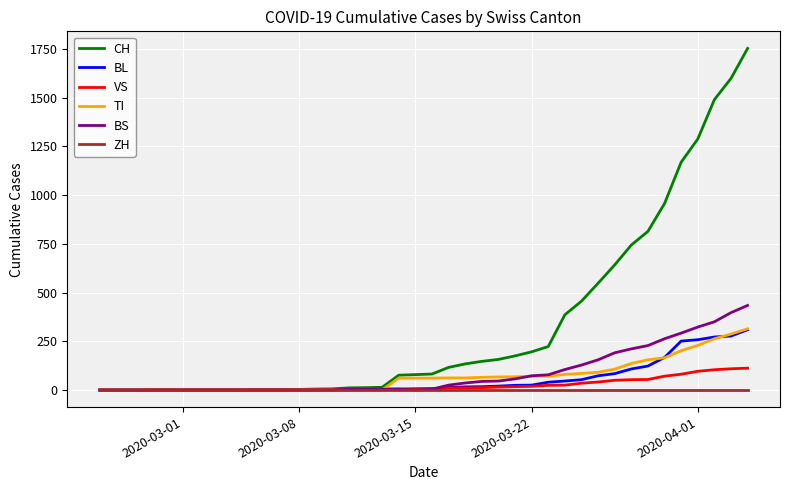

Which series has the largest total across all categories?

CH